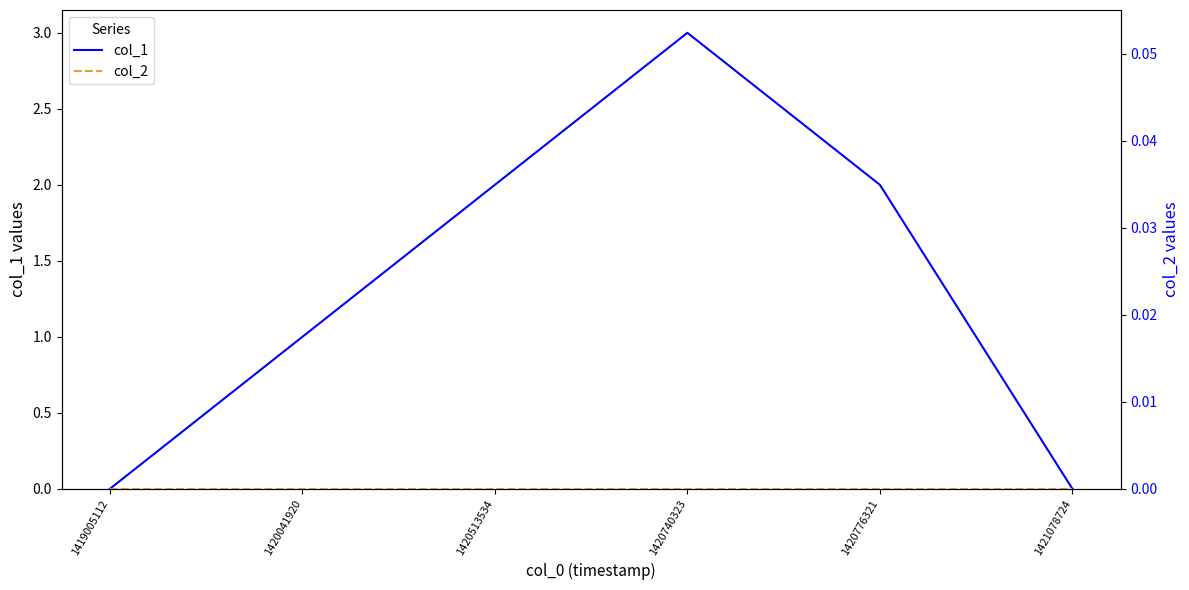

At which category is the sum across all series the highest?

1420740323